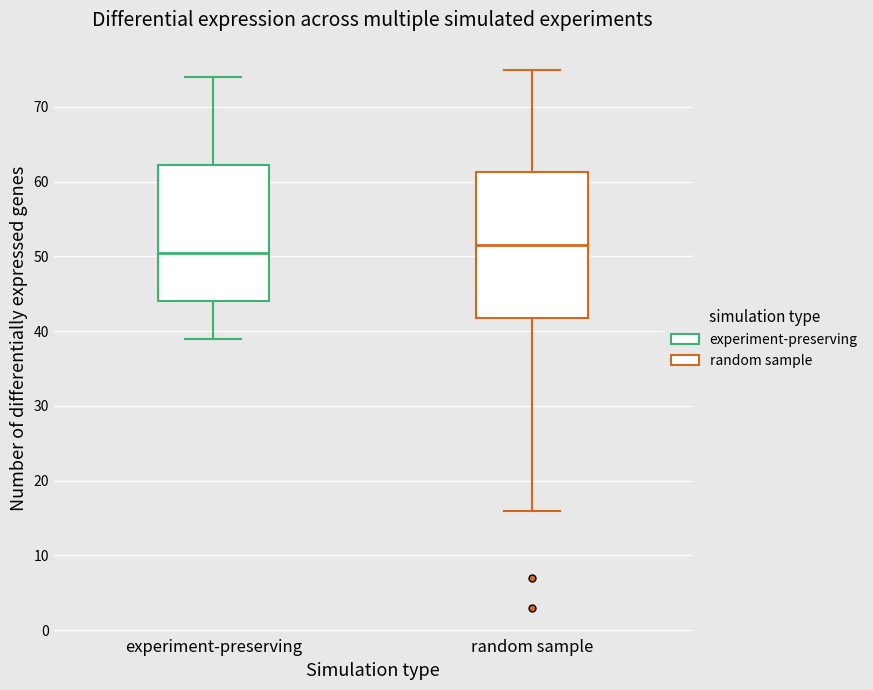

Reading left to right, read every box against the y-axis: the position of its median line, the range the box covers, and the ends of its whiskers. The values are not printed on the chart, so give them approximately, as read against the axis.

experiment-preserving: median 51, box 44 to 62, whiskers 39 to 74
random sample: median 52, box 42 to 61, whiskers 16 to 75